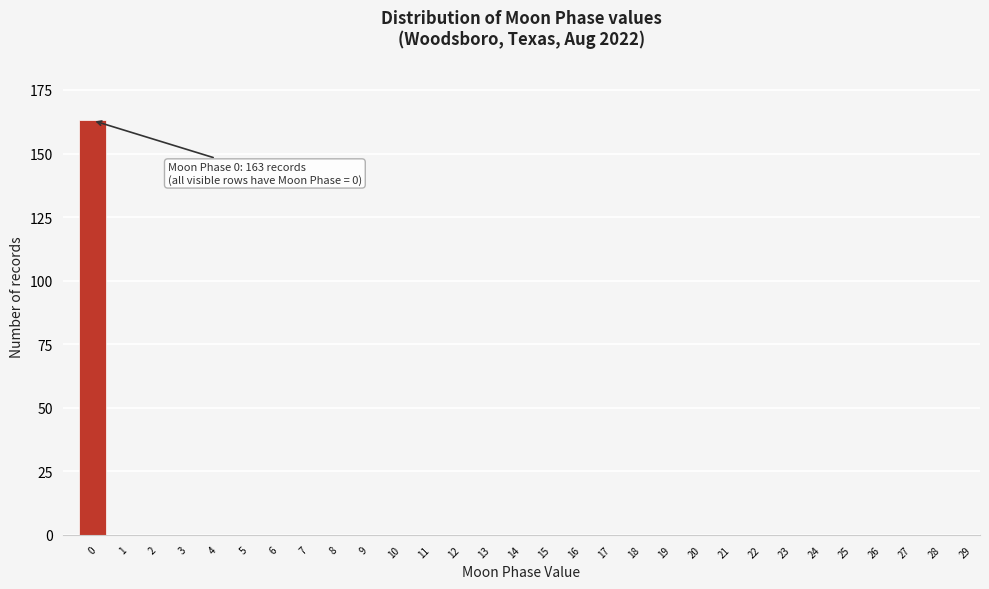

Reading left to right, extract all data points from this chart.

0=163	1=0	2=0	3=0	4=0	5=0	6=0	7=0	8=0	9=0	10=0	11=0	12=0	13=0	14=0	15=0	16=0	17=0	18=0	19=0	20=0	21=0	22=0	23=0	24=0	25=0	26=0	27=0	28=0	29=0